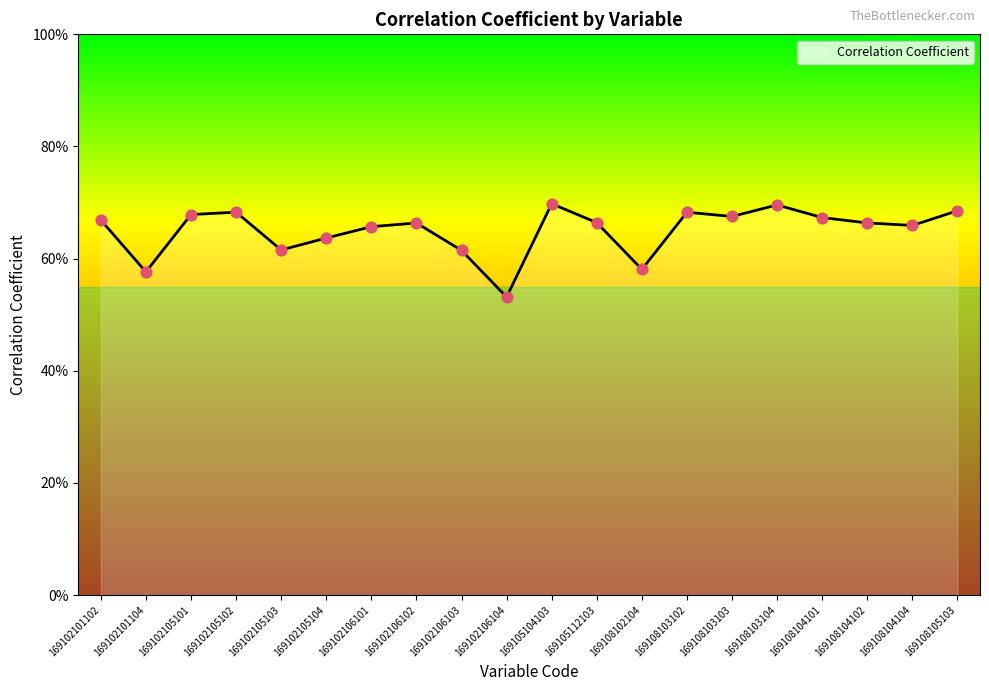

Which has a higher value, 169105112103 or 169108103102?

169108103102